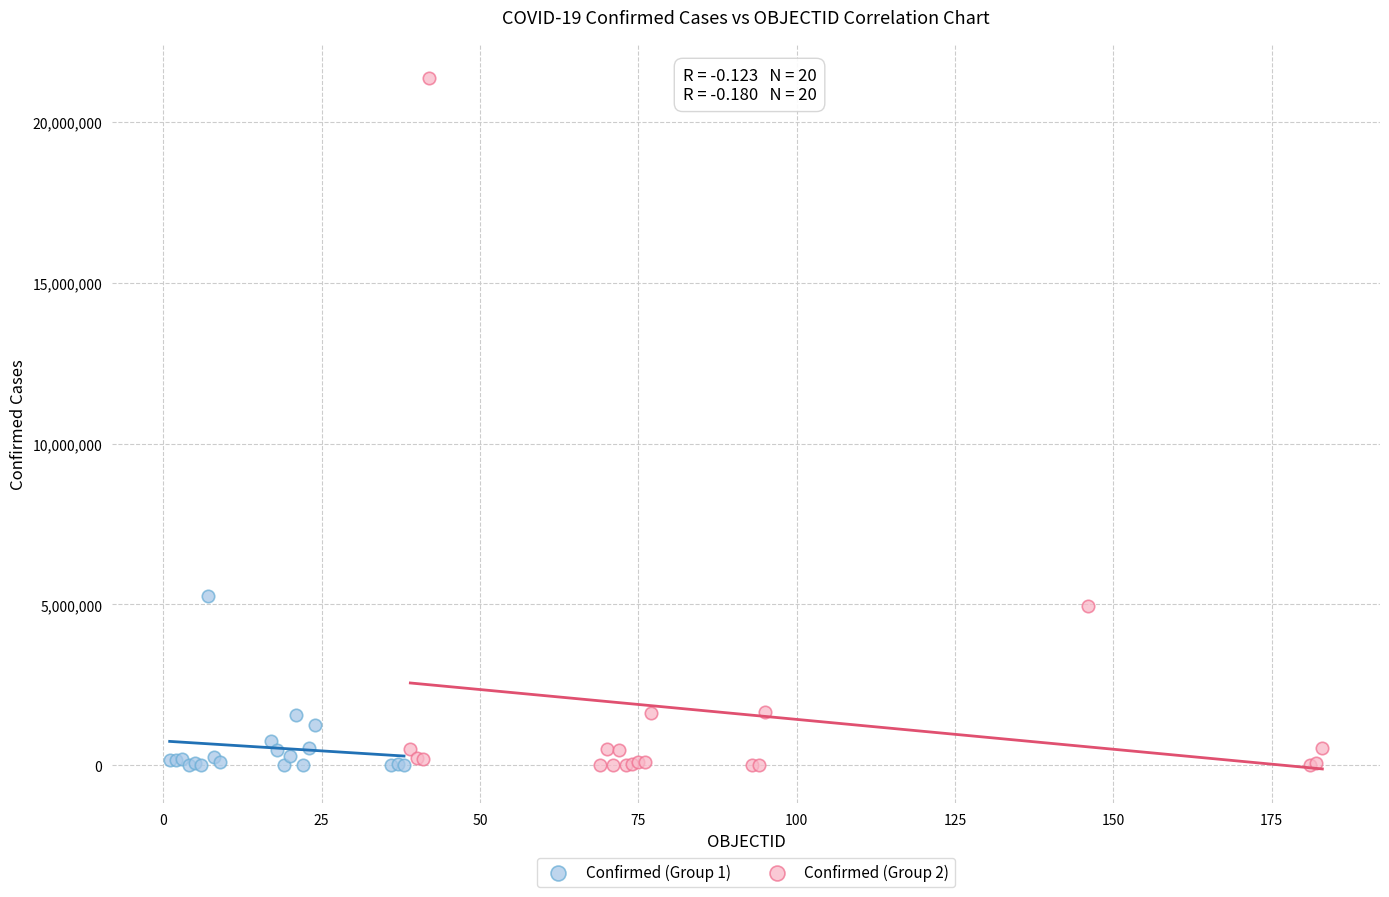

Which series reaches the maximum Y coordinate?

Confirmed (Group 2)